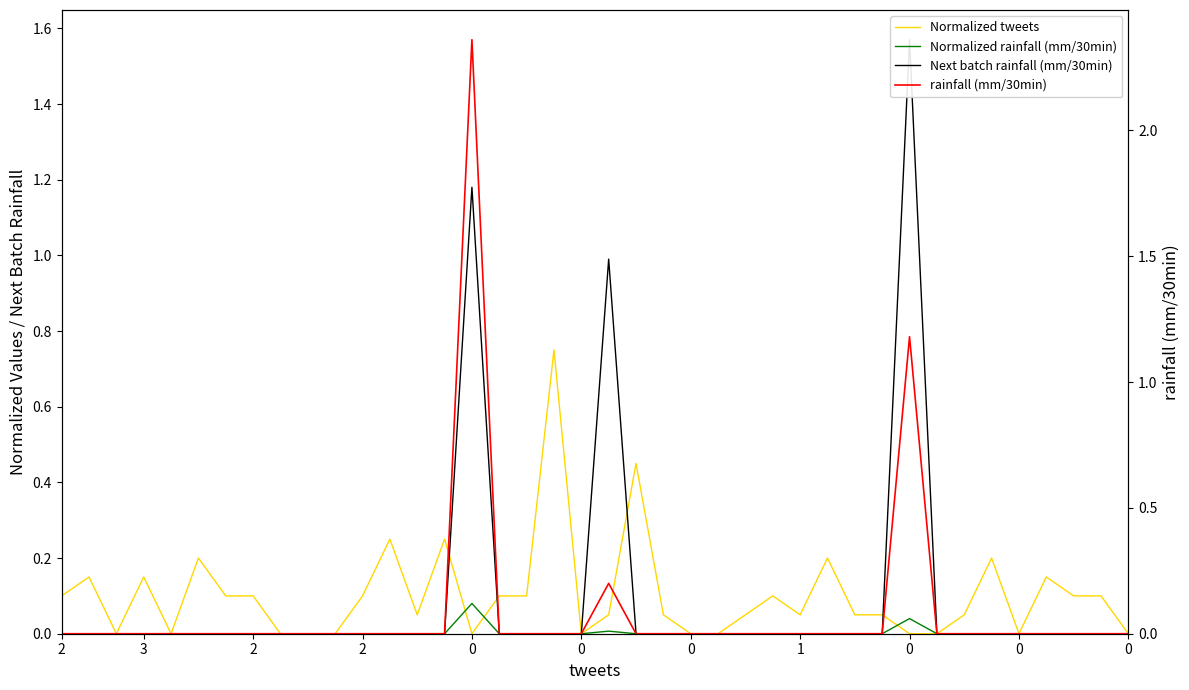

How many positive values does the Normalized tweets series have?

27